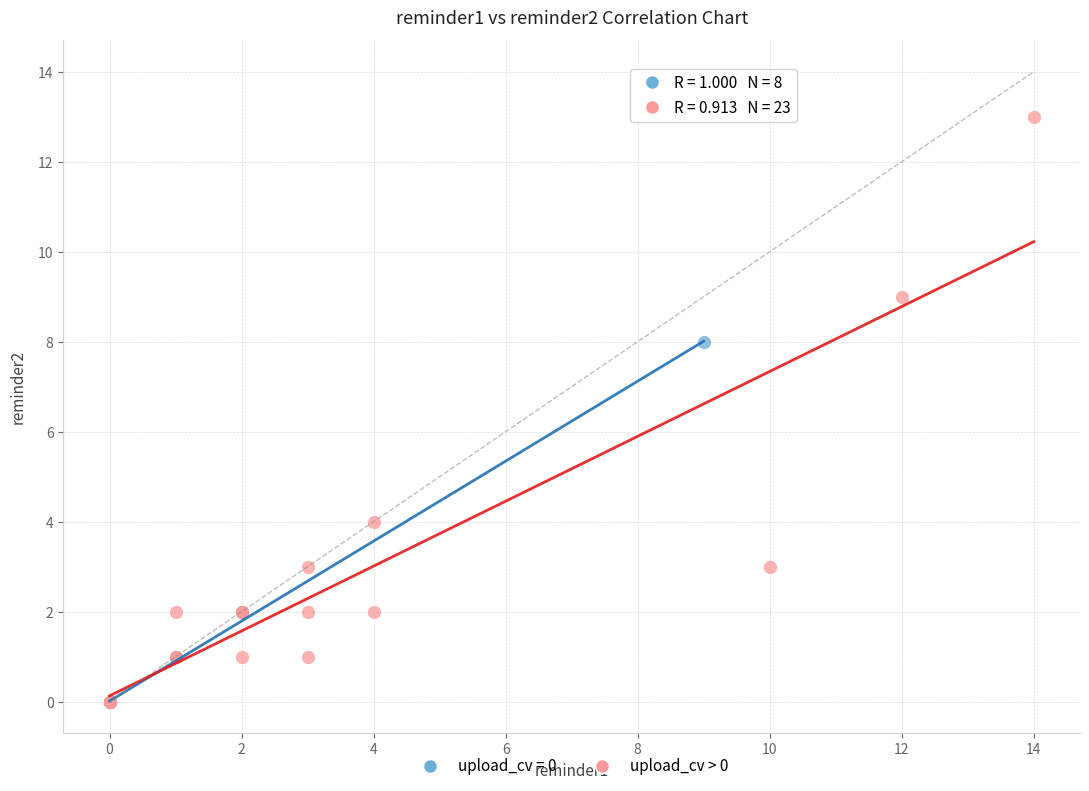

Which series contains the highest Y value?

upload_cv > 0